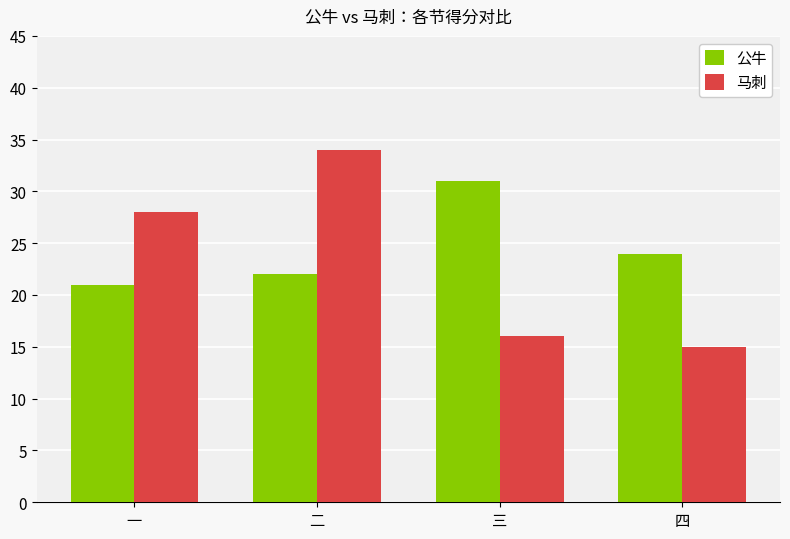

Which label corresponds to the largest value in the chart?

二